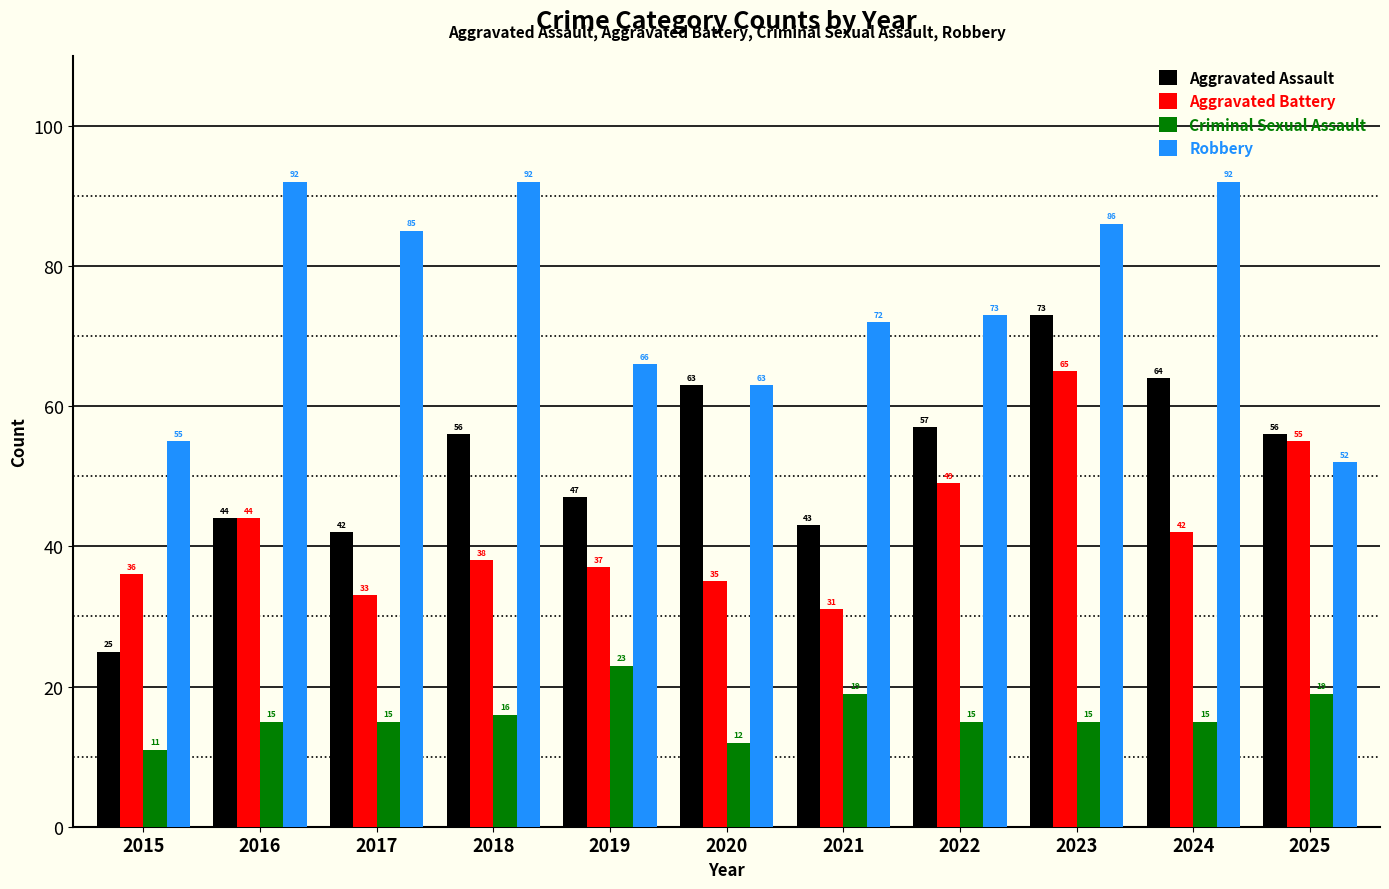

What is the value of the Aggravated Battery bar at the 11th from the left?

55